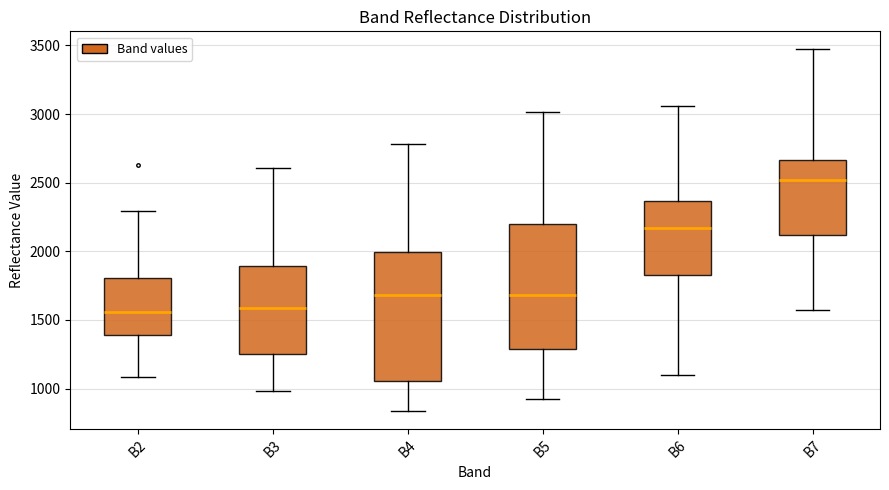

Reading left to right, read every box against the y-axis: the position of its median line, the range the box covers, and the ends of its whiskers. The values are not printed on the chart, so give them approximately, as read against the axis.

B2: median 1550, box 1400 to 1800, whiskers 1100 to 2300
B3: median 1600, box 1250 to 1900, whiskers 1000 to 2600
B4: median 1700, box 1050 to 2000, whiskers 850 to 2800
B5: median 1700, box 1300 to 2200, whiskers 900 to 3000
B6: median 2150, box 1850 to 2350, whiskers 1100 to 3050
B7: median 2500, box 2100 to 2650, whiskers 1600 to 3450